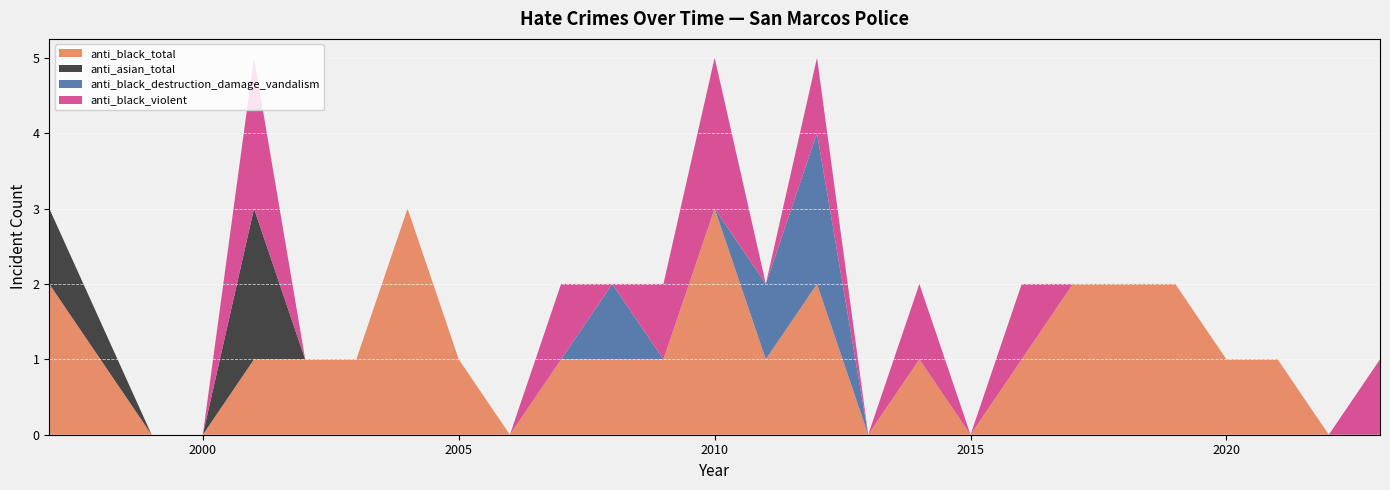

Reading left to right, extract all data points from this chart.

anti_black_total: 2023=0	2022=0	2021=1	2020=1	2019=2	2018=2	2017=2	2016=1	2015=0	2014=1	2013=0	2012=2	2011=1	2010=3	2009=1	2008=1	2007=1	2006=0	2005=1	2004=3	2003=1	2002=1	2001=1	2000=0	1999=0	1997=2
anti_asian_total: 2023=0	2022=0	2021=0	2020=0	2019=0	2018=0	2017=0	2016=0	2015=0	2014=0	2013=0	2012=0	2011=0	2010=0	2009=0	2008=0	2007=0	2006=0	2005=0	2004=0	2003=0	2002=0	2001=2	2000=0	1999=0	1997=1
anti_black_destruction_damage_vandalism: 2023=0	2022=0	2021=0	2020=0	2019=0	2018=0	2017=0	2016=0	2015=0	2014=0	2013=0	2012=2	2011=1	2010=0	2009=0	2008=1	2007=0	2006=0	2005=0	2004=0	2003=0	2002=0	2001=0	2000=0	1999=0	1997=0
anti_black_violent: 2023=1	2022=0	2021=0	2020=0	2019=0	2018=0	2017=0	2016=1	2015=0	2014=1	2013=0	2012=1	2011=0	2010=2	2009=1	2008=0	2007=1	2006=0	2005=0	2004=0	2003=0	2002=0	2001=2	2000=0	1999=0	1997=0